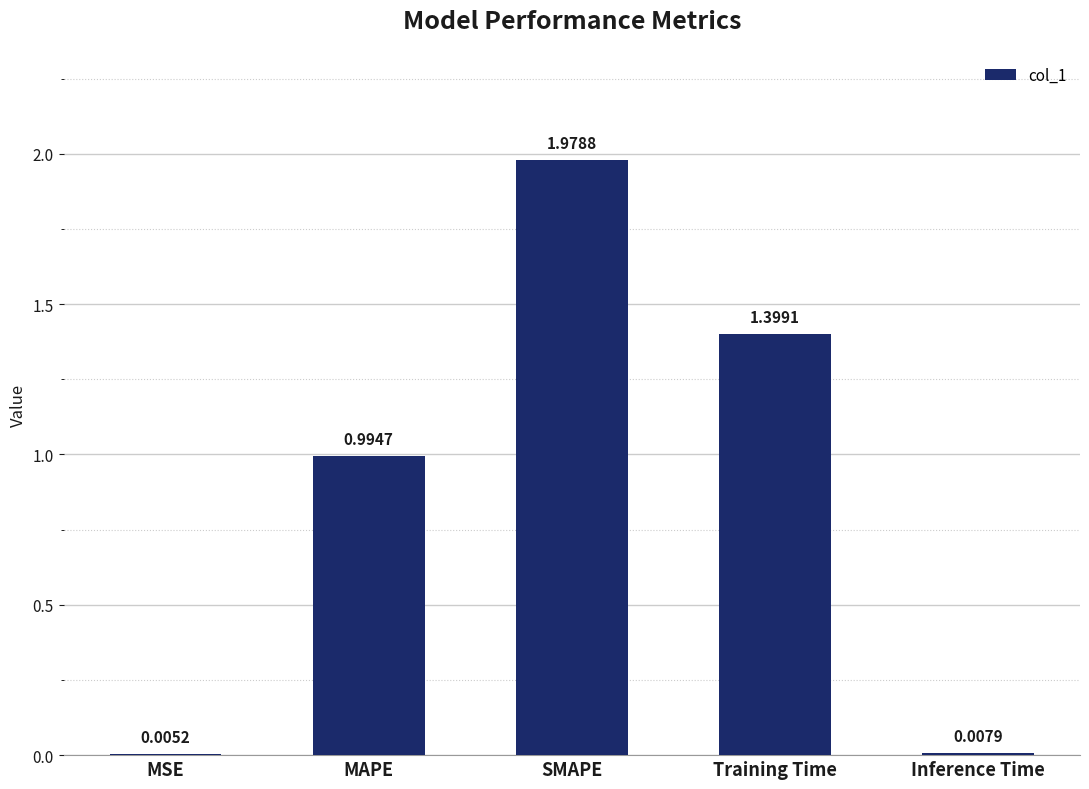

At which label is the value closest to 0?

MSE